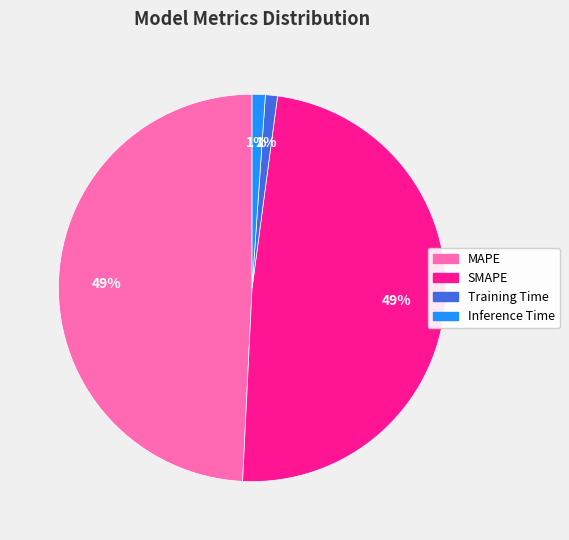

To the nearest percent, what percentage of the pie is Training Time?

1%